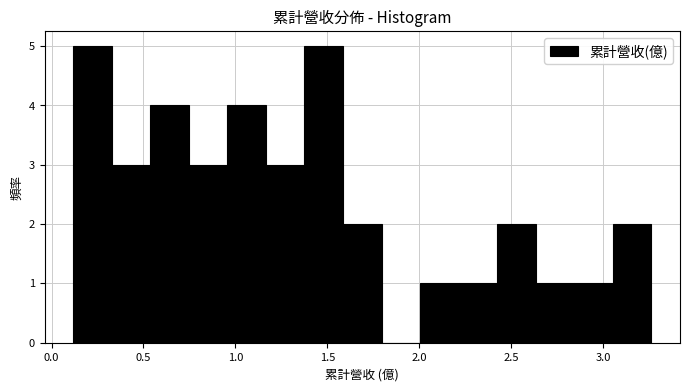

Reading left to right, transcribe this chart: for each bar, give the range it covers on the x-axis and its height. Neither the bar edges nor the heights are printed on the chart, so give them approximately, as read against the axes.

0.10 to 0.35: 5
0.35 to 0.55: 3
0.55 to 0.75: 4
0.75 to 0.95: 3
0.95 to 1.15: 4
1.15 to 1.40: 3
1.40 to 1.60: 5
1.60 to 1.80: 2
1.80 to 2.00: 0
2.00 to 2.20: 1
2.20 to 2.40: 1
2.40 to 2.65: 2
2.65 to 2.85: 1
2.85 to 3.05: 1
3.05 to 3.25: 2